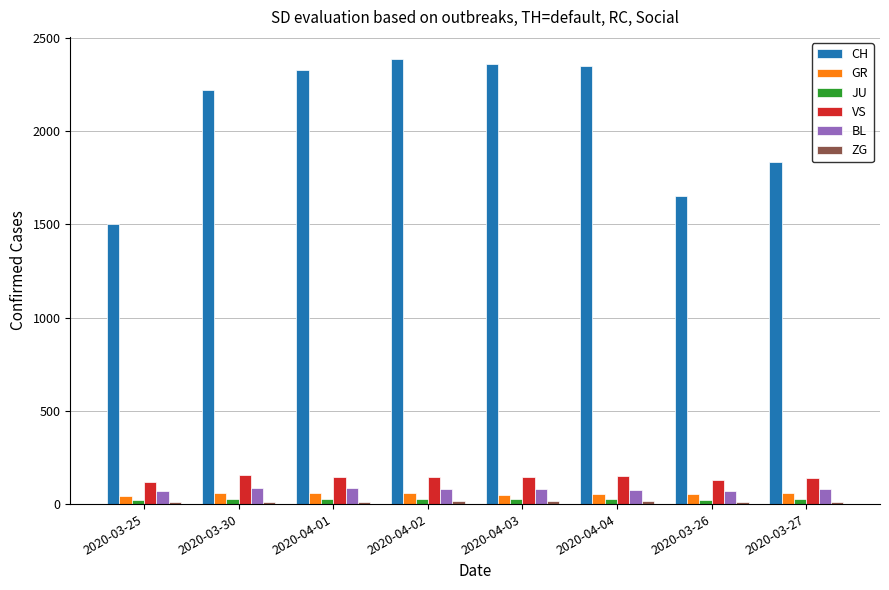

At how many categories does at least one series exceed 895?

8